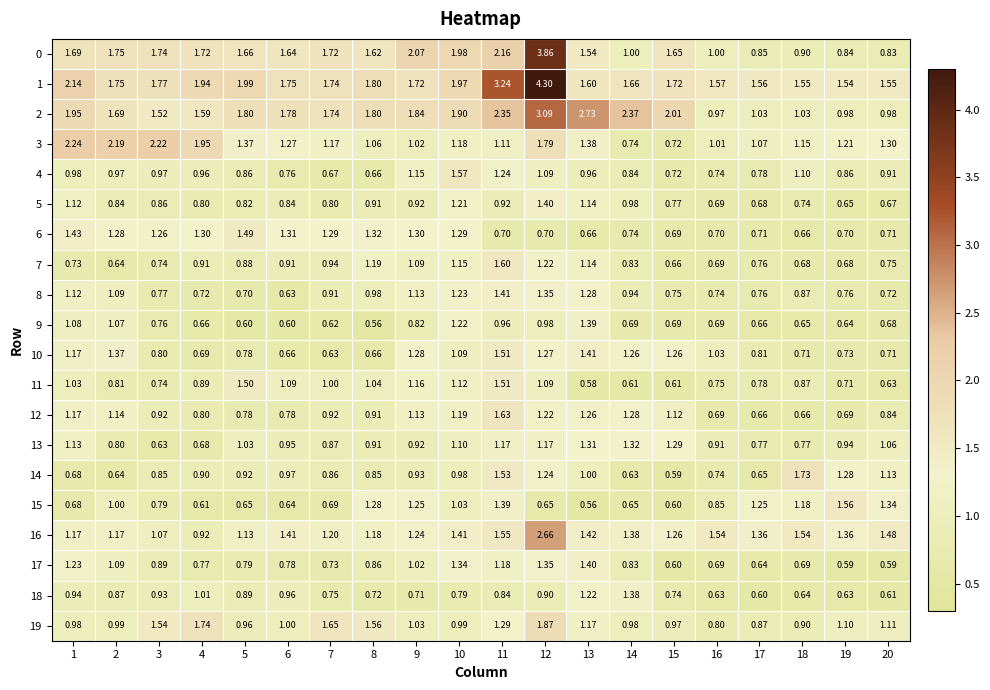

Is the value of 10 at 11 greater than the value of 17 at 2?

Yes